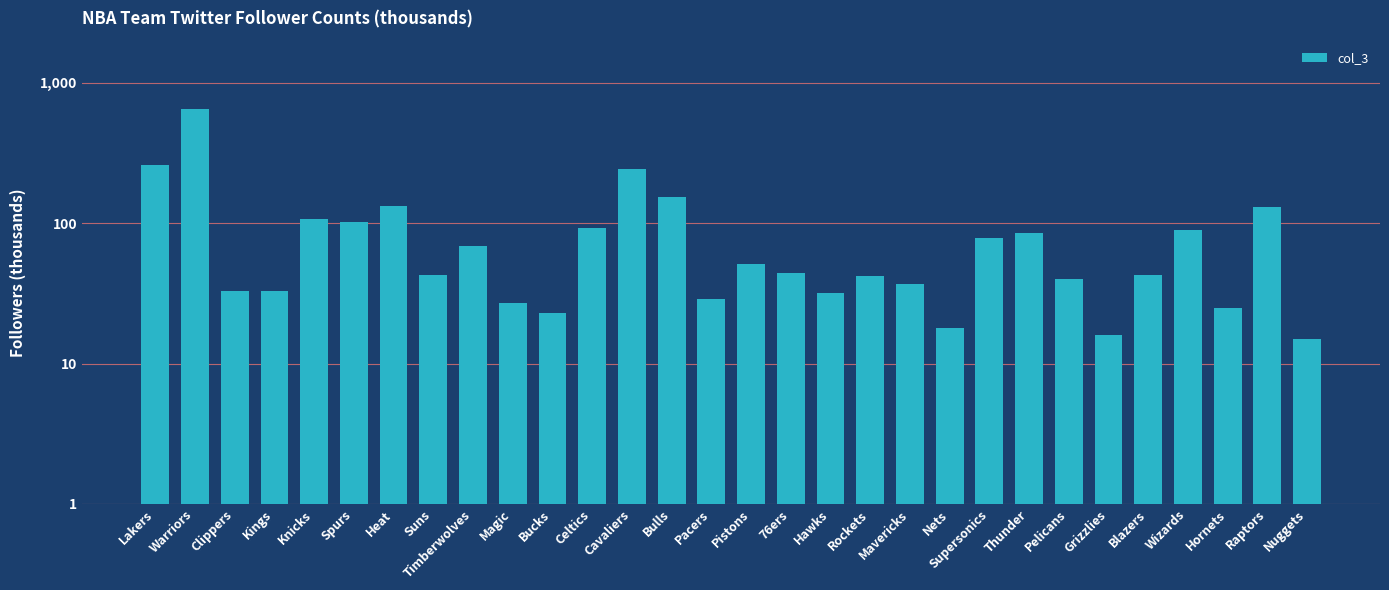

Rank the categories by value from highest to lowest.

Warriors, Lakers, Cavaliers, Bulls, Heat, Raptors, Knicks, Spurs, Celtics, Wizards, Thunder, Supersonics, Timberwolves, Pistons, 76ers, Suns, Blazers, Rockets, Pelicans, Mavericks, Clippers, Kings, Hawks, Pacers, Magic, Hornets, Bucks, Nets, Grizzlies, Nuggets